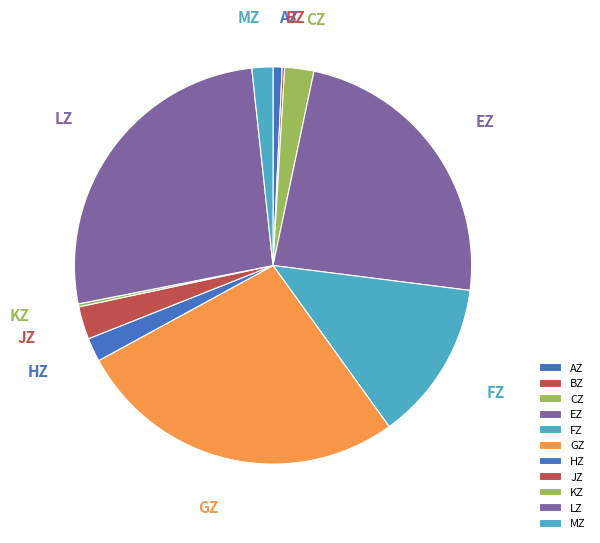

Is the sum of JZ and MZ greater than half?

No